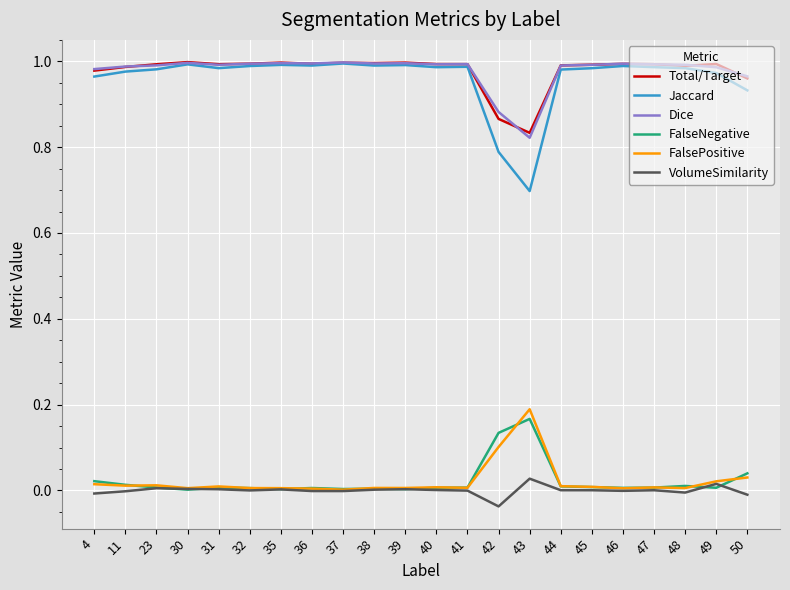

Which series has the widest spread of values?

Jaccard